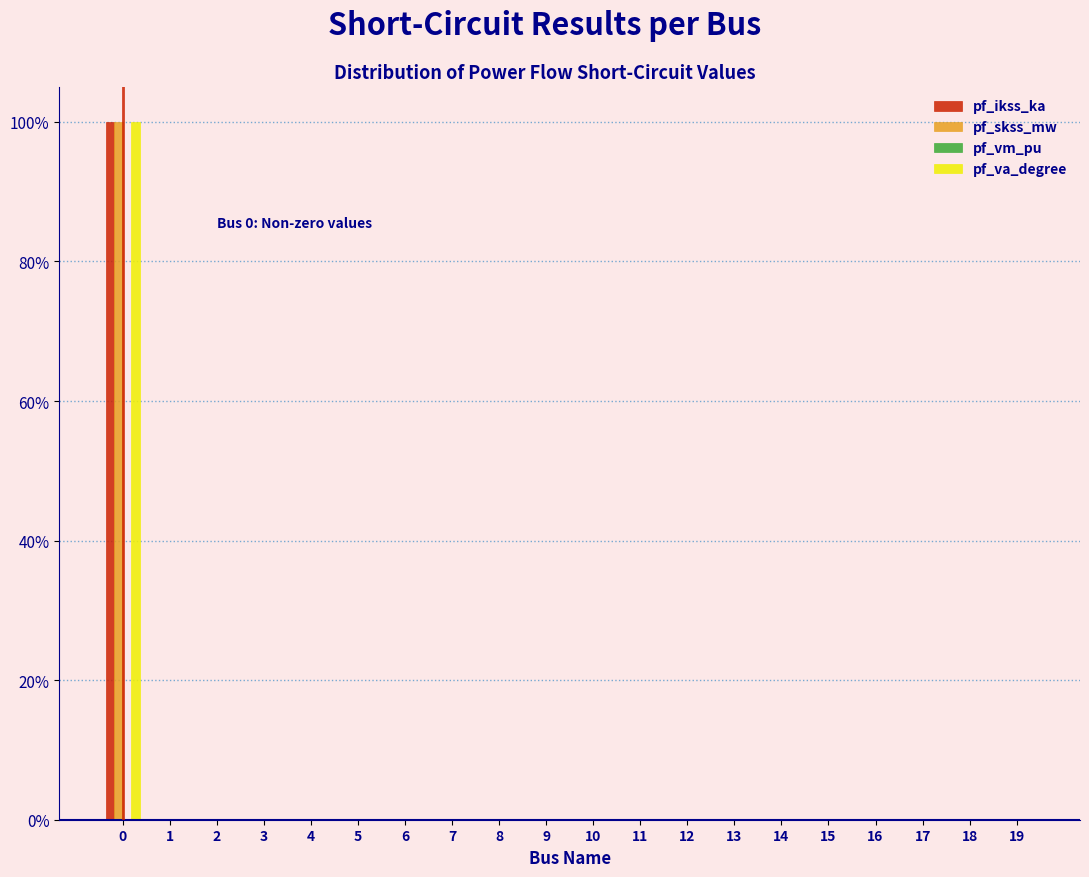

Does the chart contain stacked bars?

No